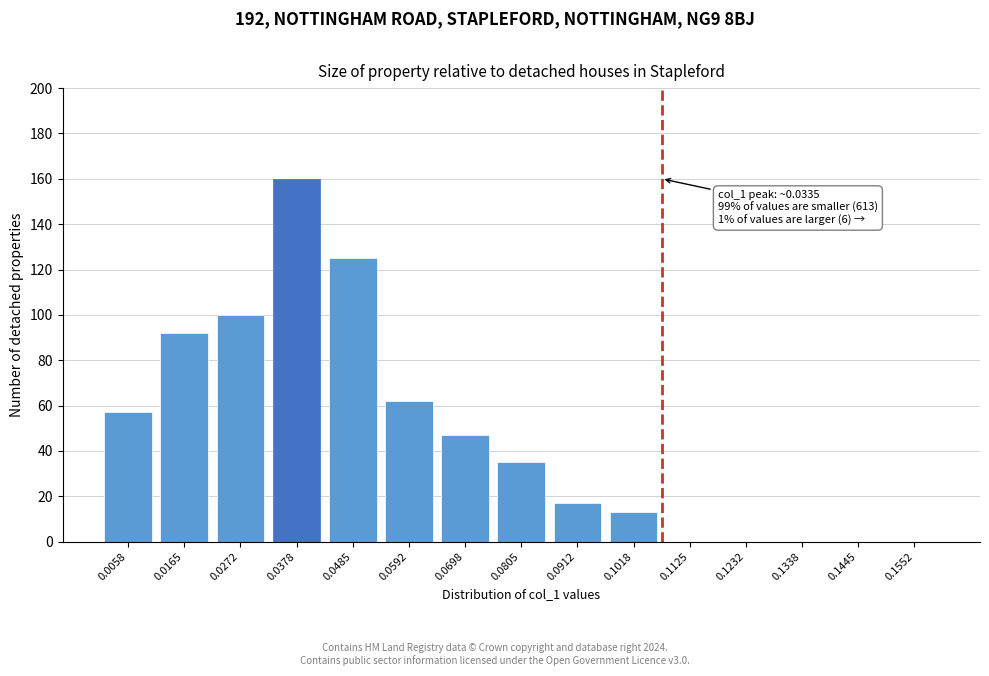

Reading left to right, list all the values displayed in this chart.

0.0058=57	0.0165=92	0.0272=100	0.0378=160	0.0485=125	0.0592=62	0.0698=47	0.0805=35	0.0912=17	0.1018=13	0.1125=0	0.1232=0	0.1338=0	0.1445=0	0.1552=0